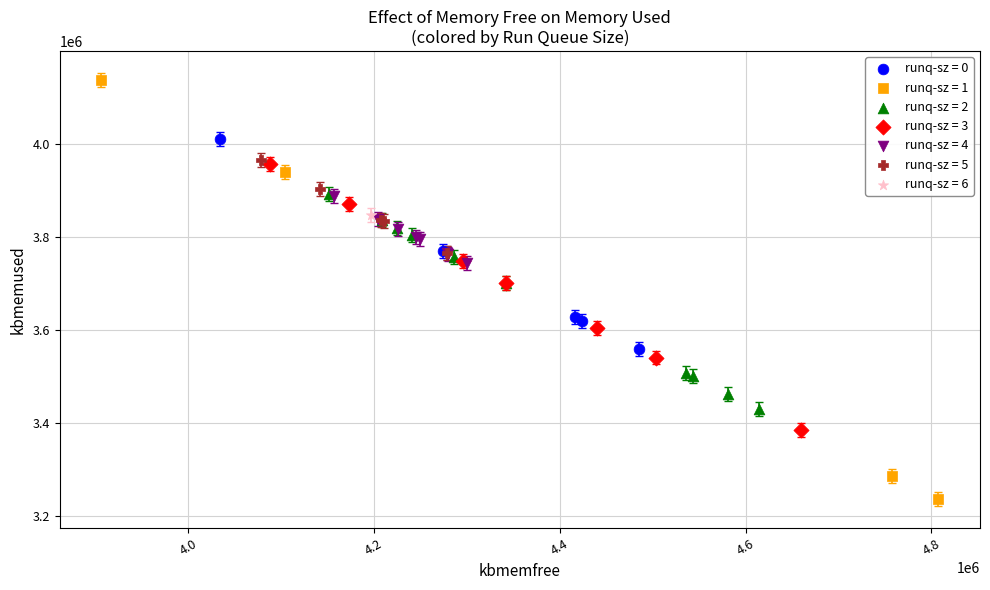

What are all the series names shown in the legend?

runq-sz = 0, runq-sz = 1, runq-sz = 2, runq-sz = 3, runq-sz = 4, runq-sz = 5, runq-sz = 6